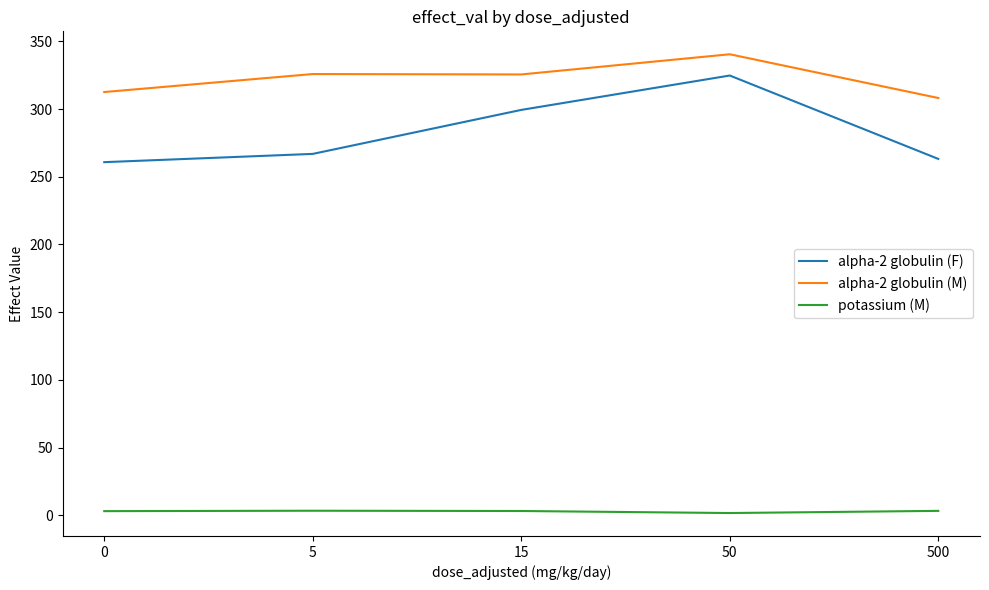

Which series has the largest total across all categories?

alpha-2 globulin (M)